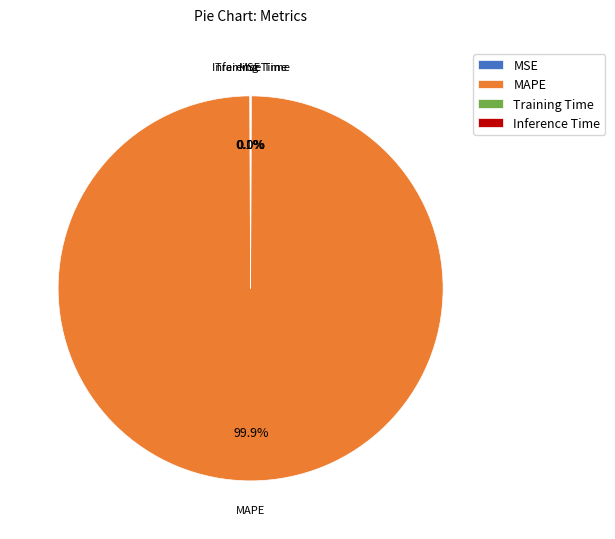

Which category has the biggest portion of the pie?

MAPE